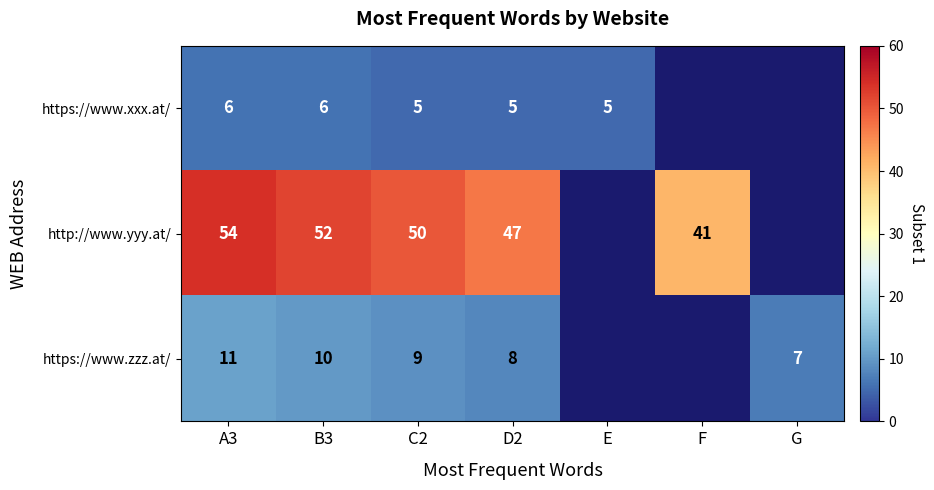

At C2, list the series in order from largest to smallest.

http://www.yyy.at/, https://www.zzz.at/, https://www.xxx.at/